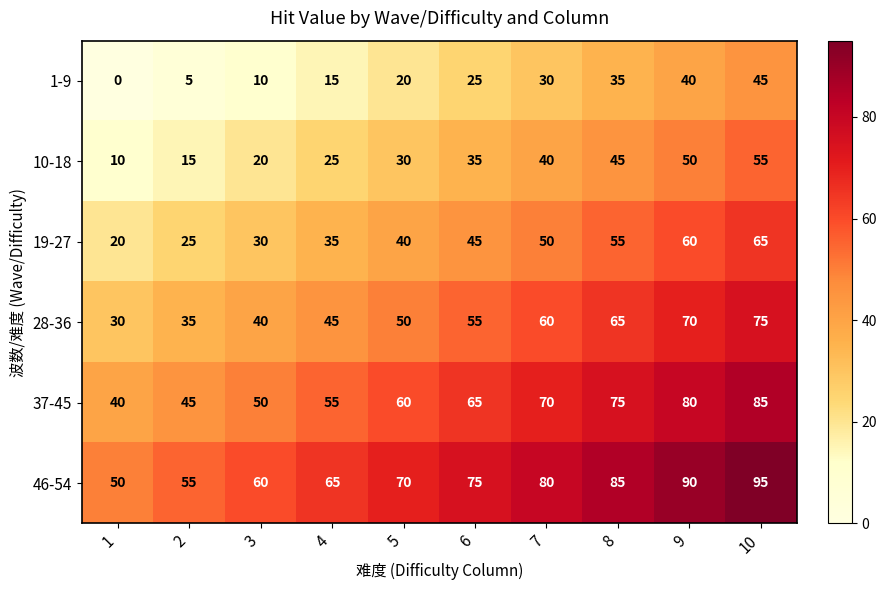

Where is 10-18 nearest to the value 32?

5